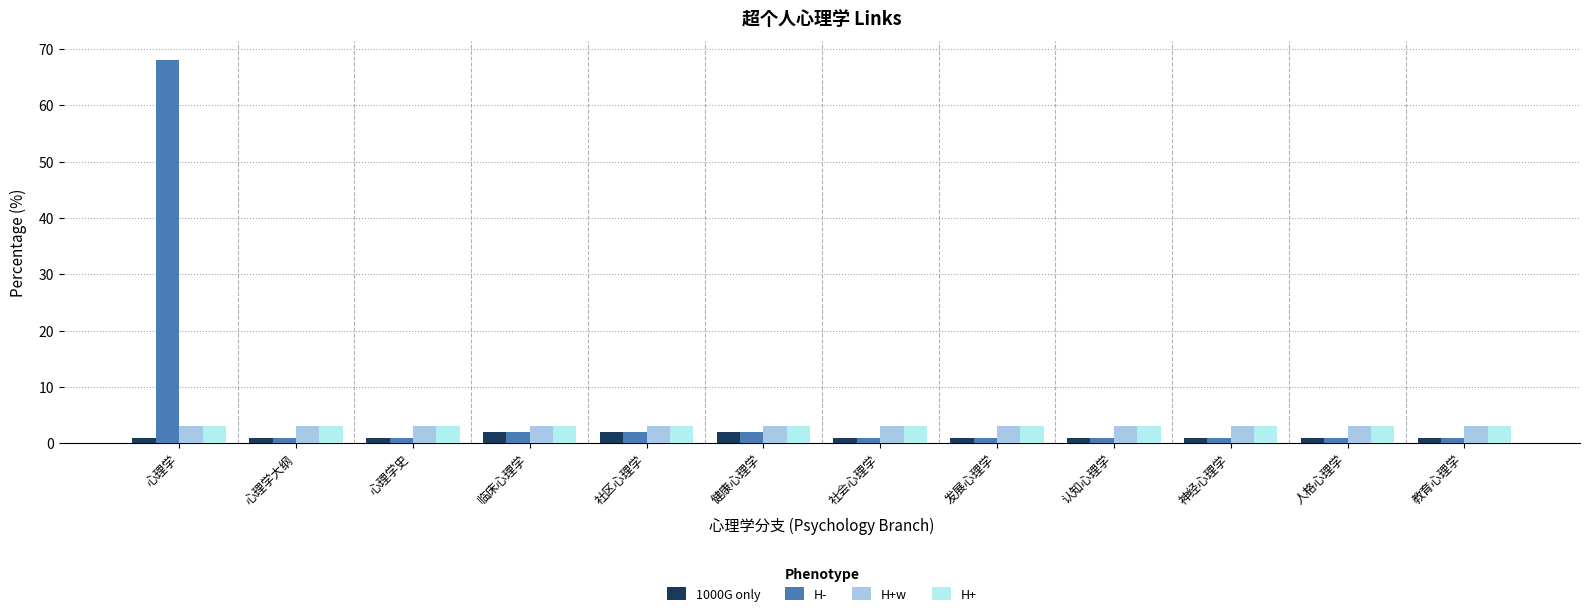

The H+ series shows 3 at 心理学. True or false?

True